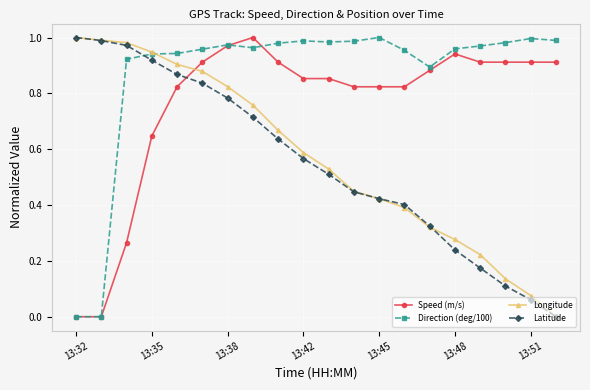

Which series has the largest total across all categories?

Direction (deg/100)